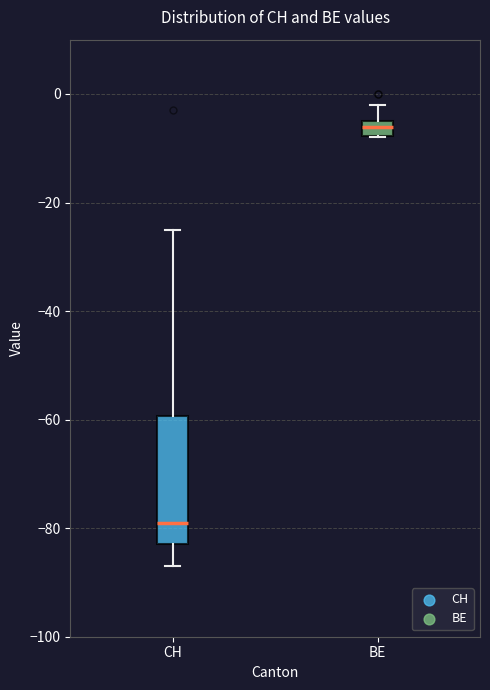

Which box has the lowest median line?

CH